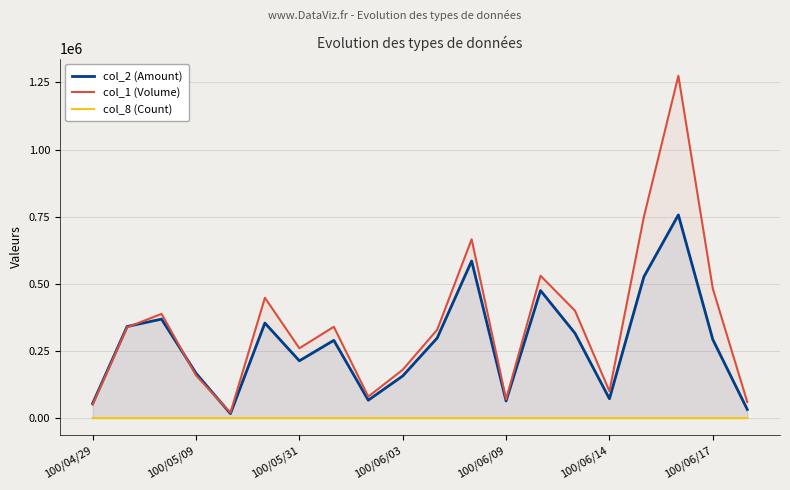

Which series has the largest total across all categories?

col_1 (Volume)